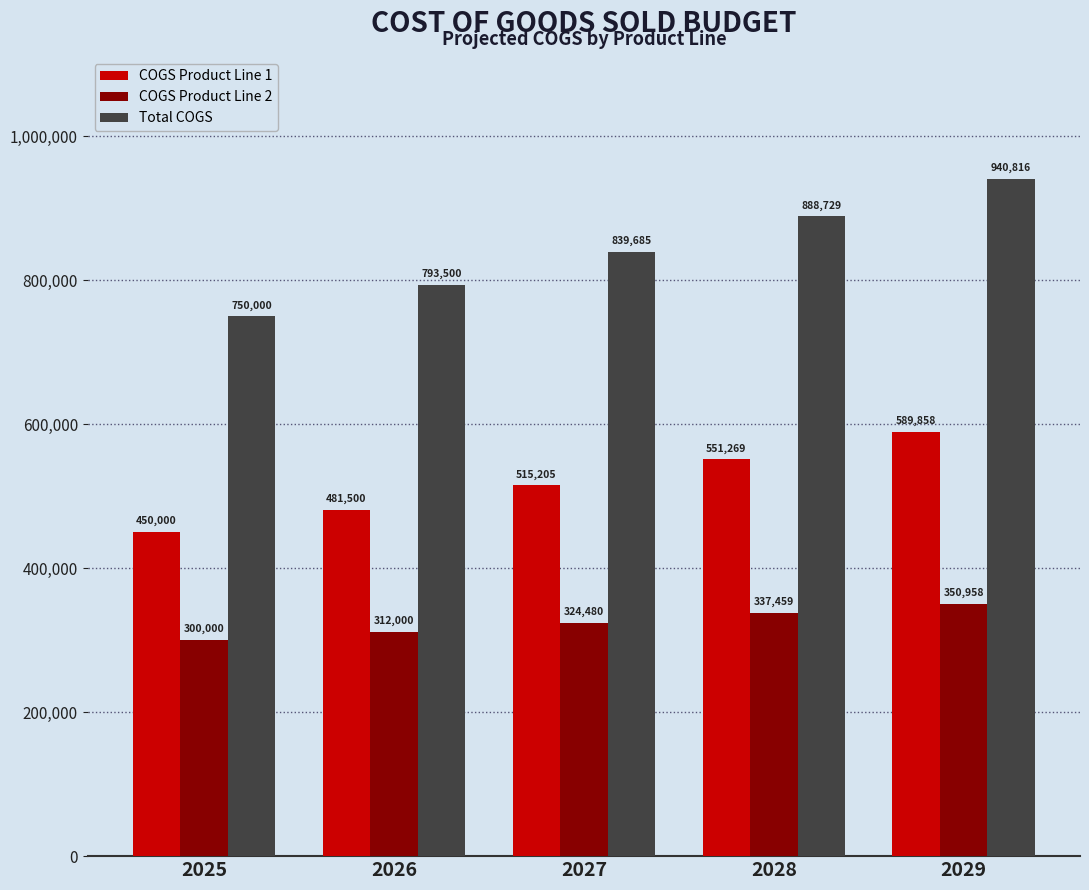

What is the difference between the maximum and minimum values in the Total COGS series?

190815.8